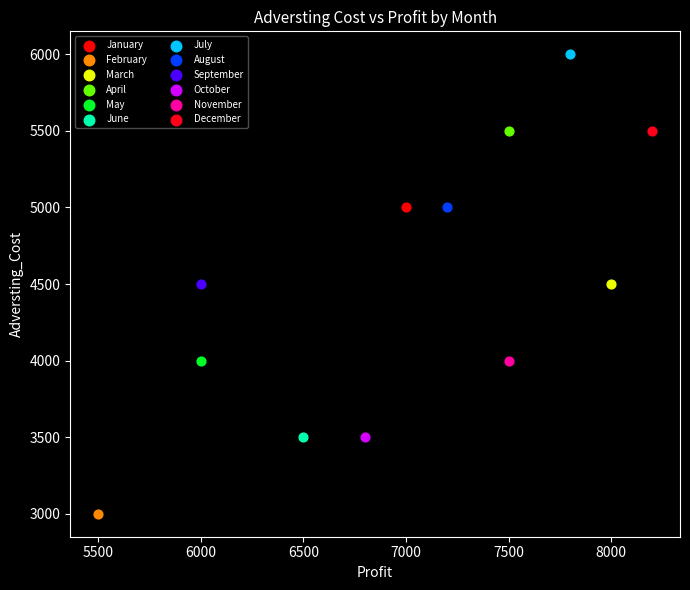

Which series contains the highest Y value?

July